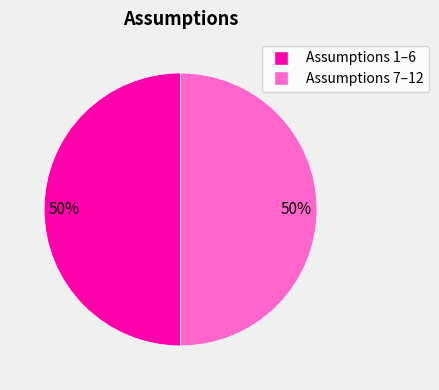

To the nearest percent, what is the average slice percentage?

50%